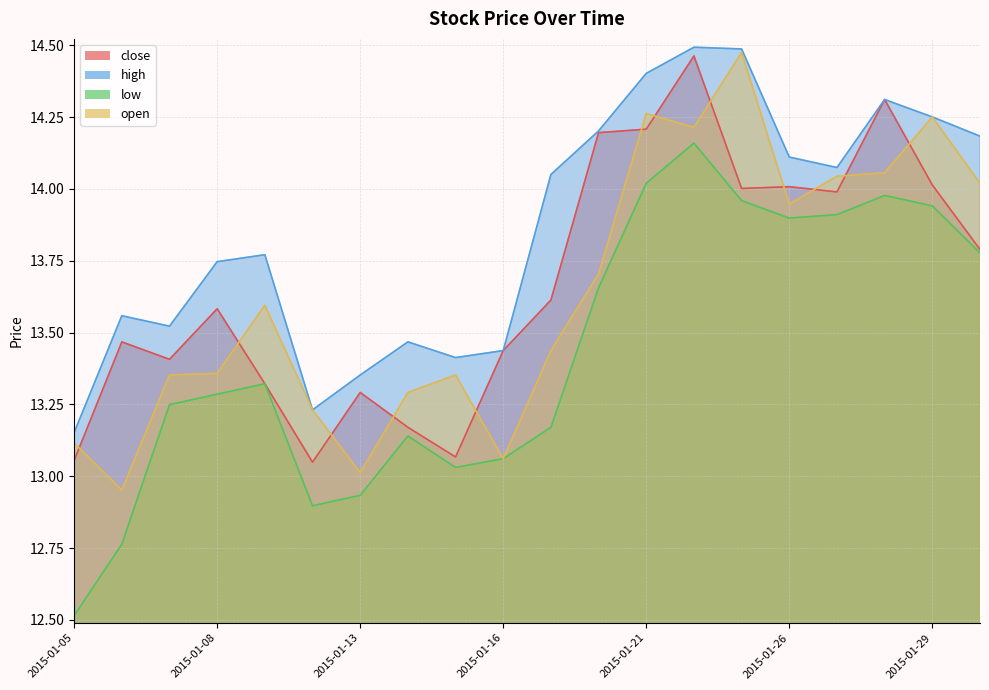

What is the value of the close point at the 9th from the left?

13.1